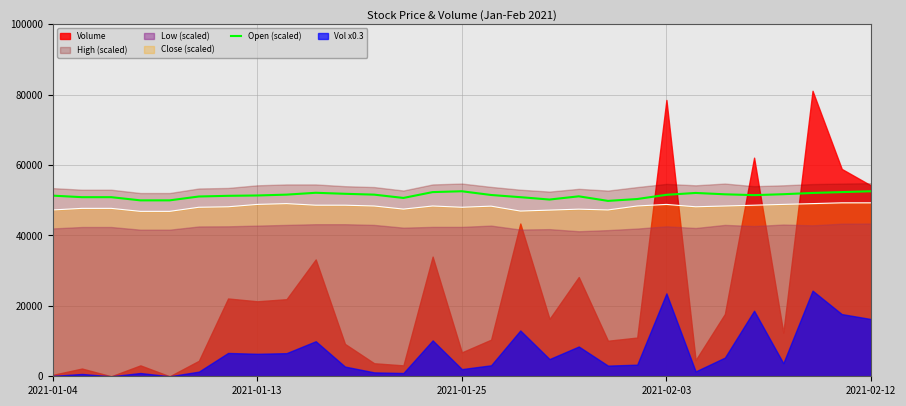

What is the minimum value for Close (scaled)?

46849.5